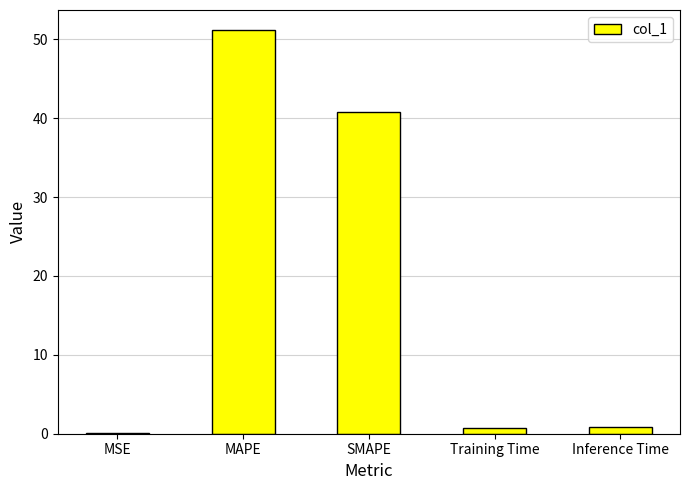

Which has a higher value, MAPE or Inference Time?

MAPE